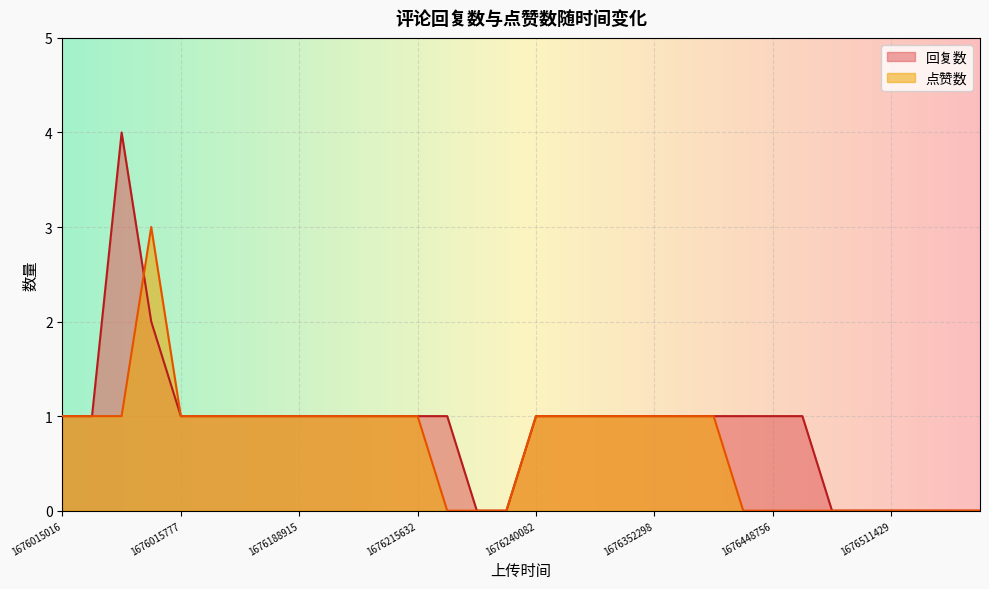

Which series has the largest total across all categories?

回复数